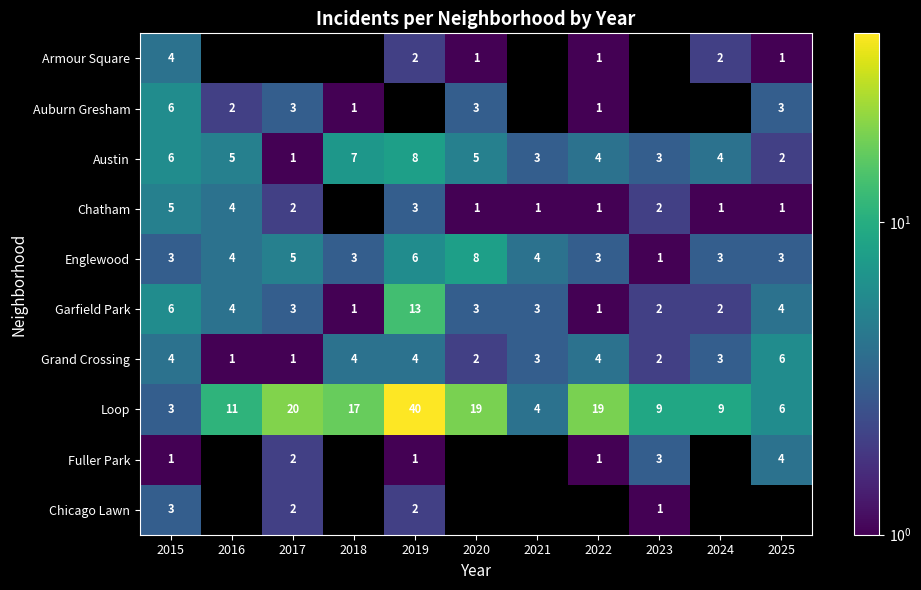

True or false: Englewood has a value of 2 at 2017.

False